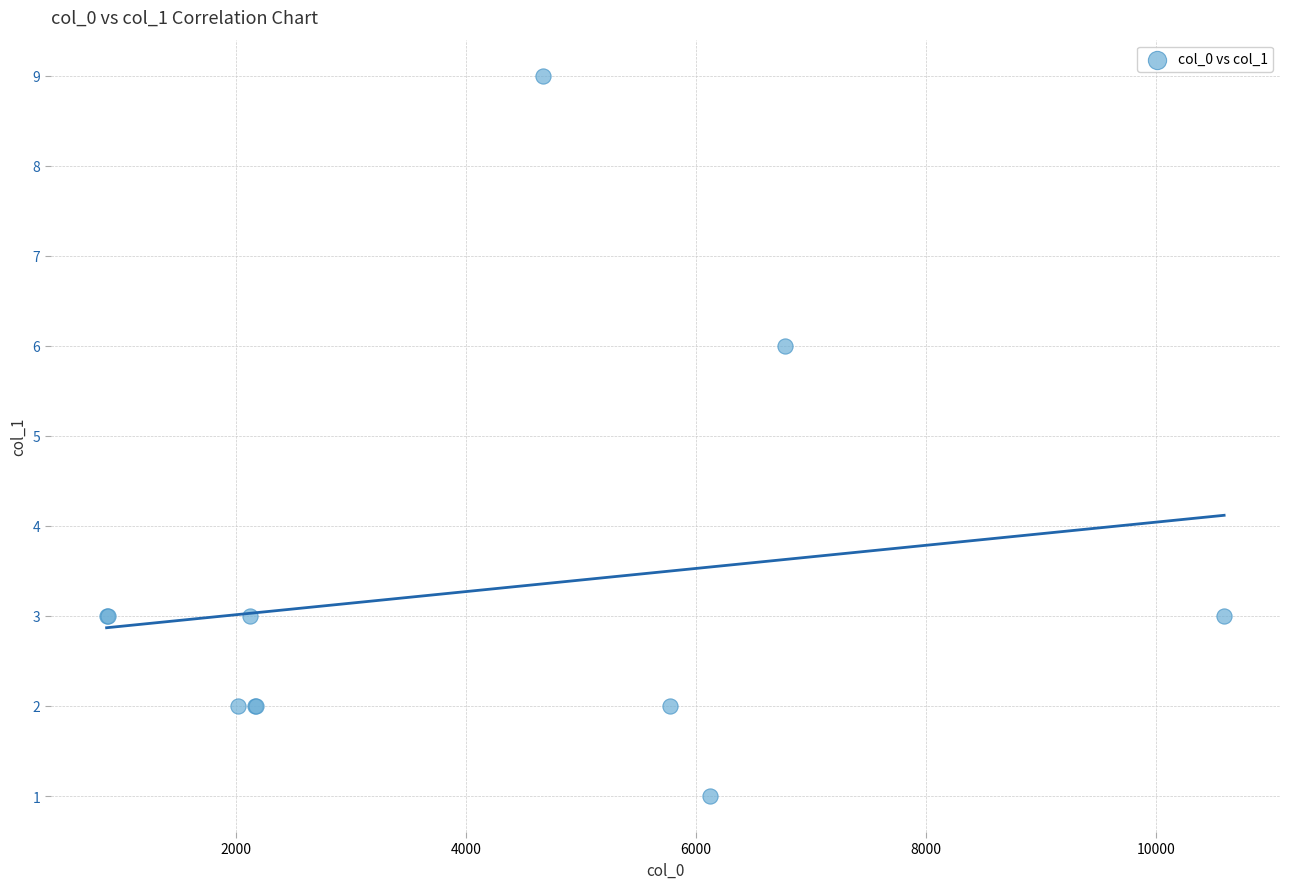

What Y value in the scatter plot is closest to 5?

6